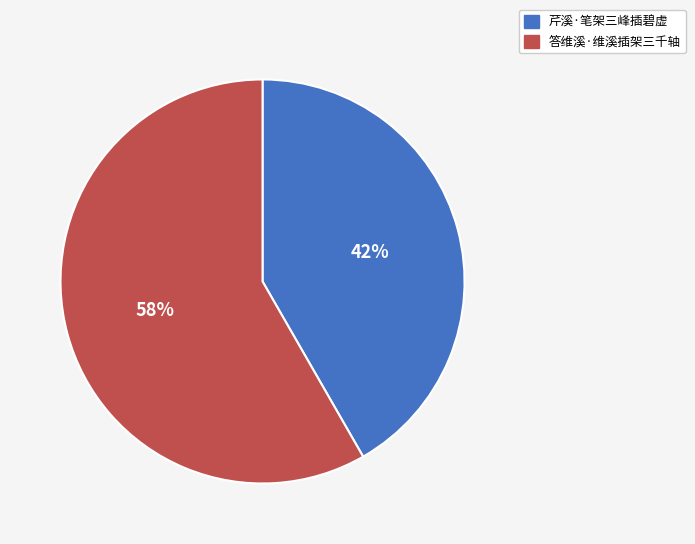

To the nearest percent, what is the average slice percentage?

50%